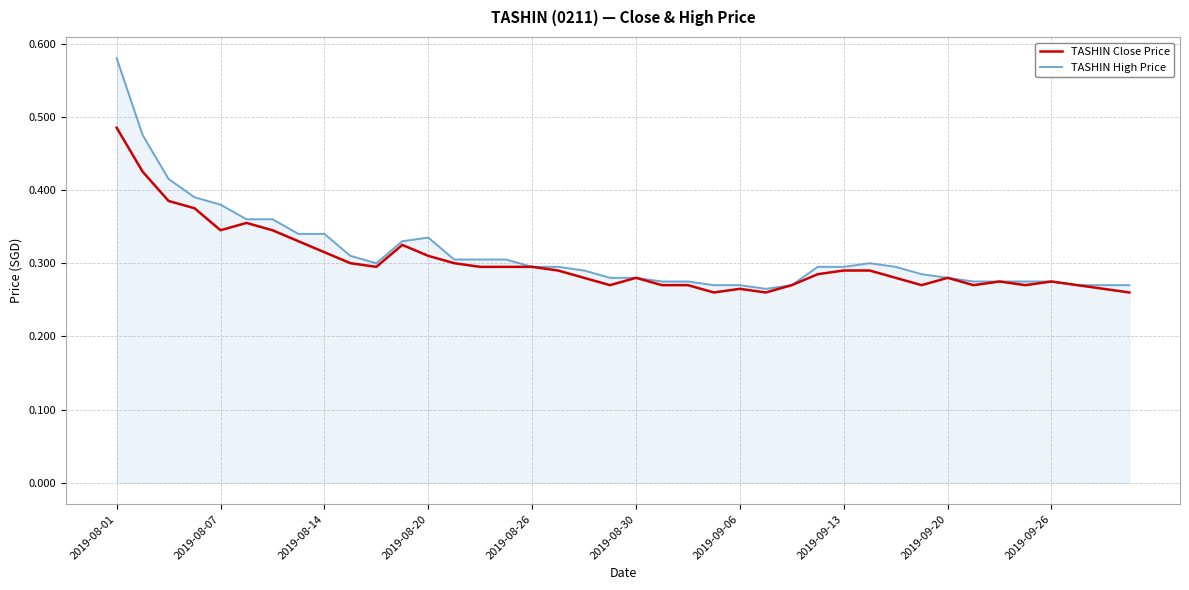

Which series has the largest range (max minus min)?

TASHIN High Price